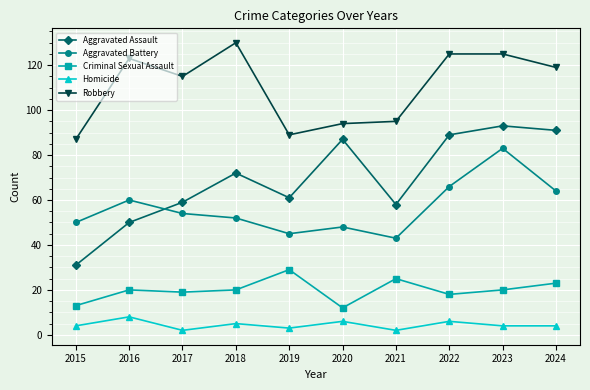

What is the value of the Aggravated Assault point at the 10th from the left?

91